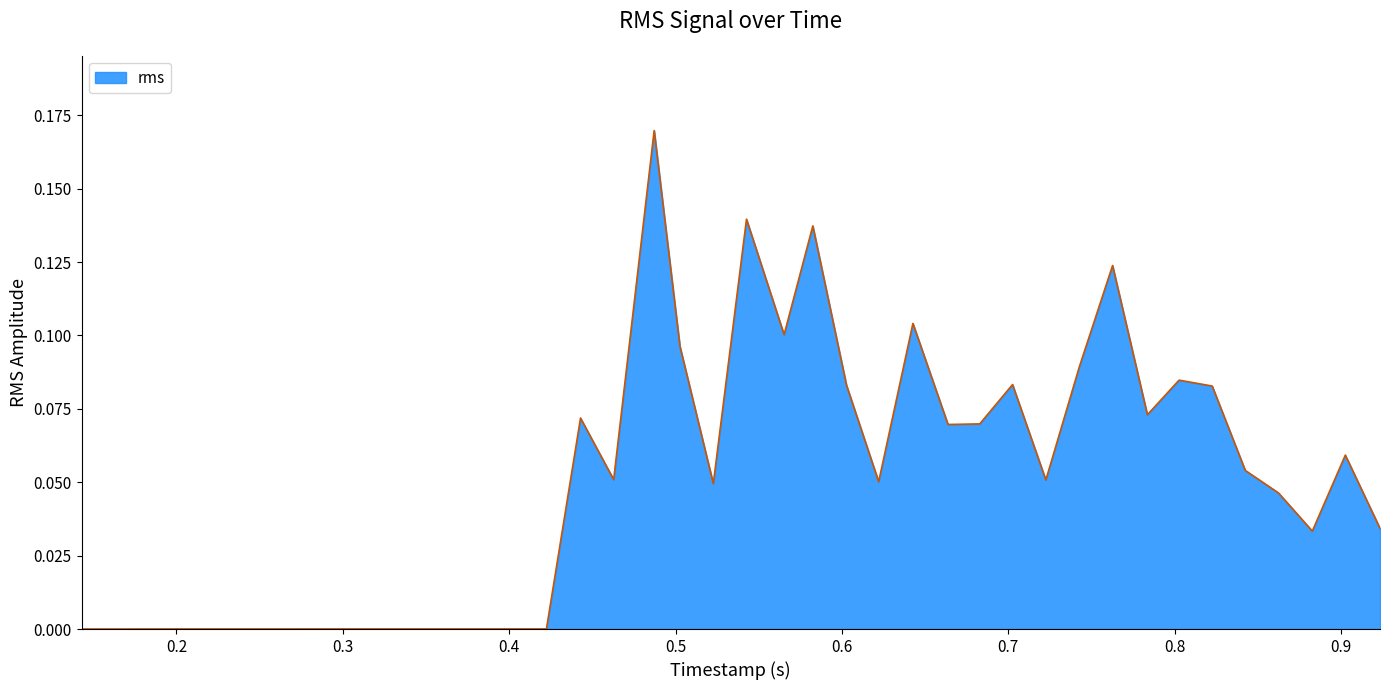

Reading left to right, extract all data points from this chart.

0.142925521=0.0	0.162840104=0.0	0.182631562=0.0	0.202916823=0.0	0.222742135=0.0	0.242445312=0.0	0.26246802=0.0	0.282603593=0.0	0.302308177=0.0	0.322965=0.0	0.342820052=0.0	0.364168229=0.0	0.384859583=0.0	0.40553776=0.0	0.422385885=0.0	0.44287427=0.1	0.46279651=0.1	0.487145=0.2	0.502640572=0.1	0.522695104=0.0	0.542644114=0.1	0.565245677=0.1	0.582510156=0.1	0.602778541=0.1	0.622093802=0.1	0.642681718=0.1	0.663786979=0.1	0.682848229=0.1	0.702571093=0.1	0.722583489=0.1	0.742682812=0.1	0.762699322=0.1	0.78362677=0.1	0.802669947=0.1	0.822578697=0.1	0.842478802=0.1	0.862431406=0.0	0.882757604=0.0	0.902602187=0.1	0.923449947=0.0